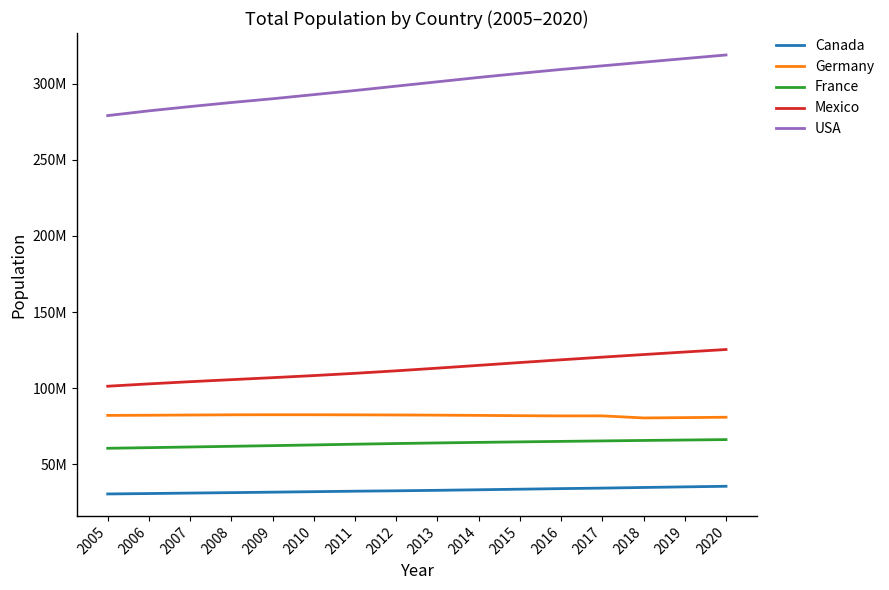

Is this an area chart (filled region under the line)?

No